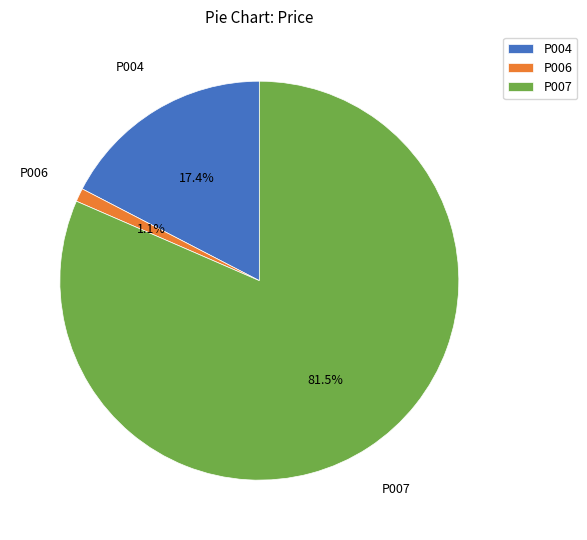

Between P006 and P004, which is larger?

P004